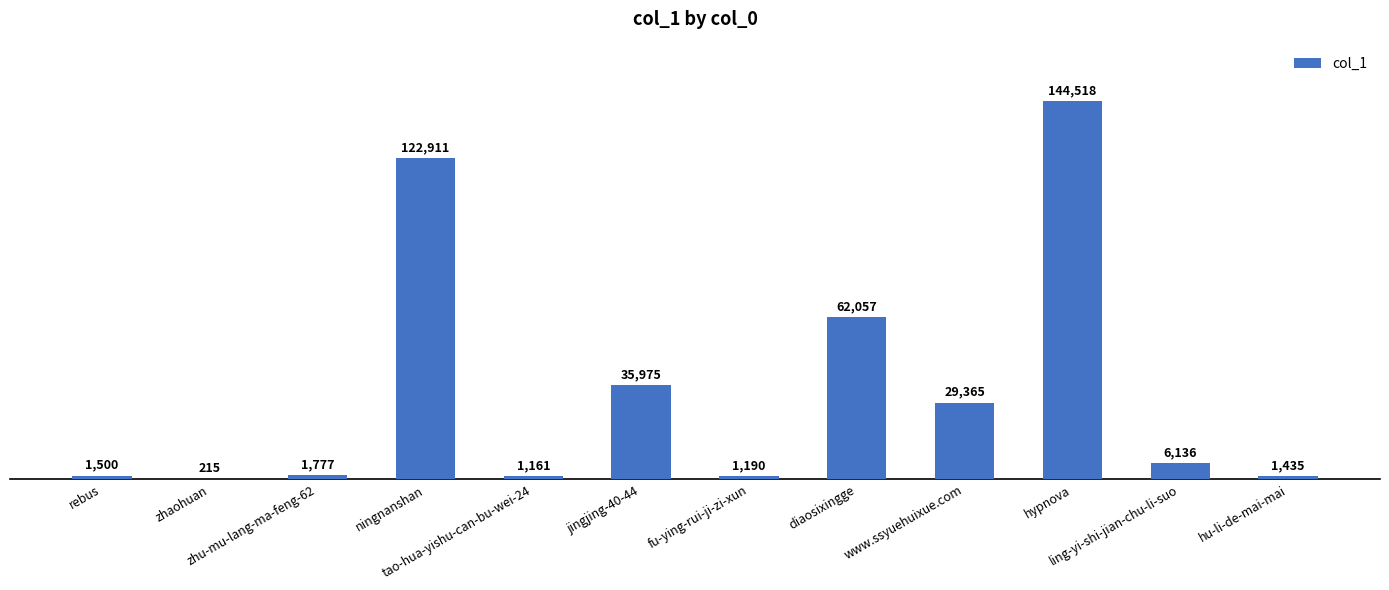

What is the sum of all values?

408240